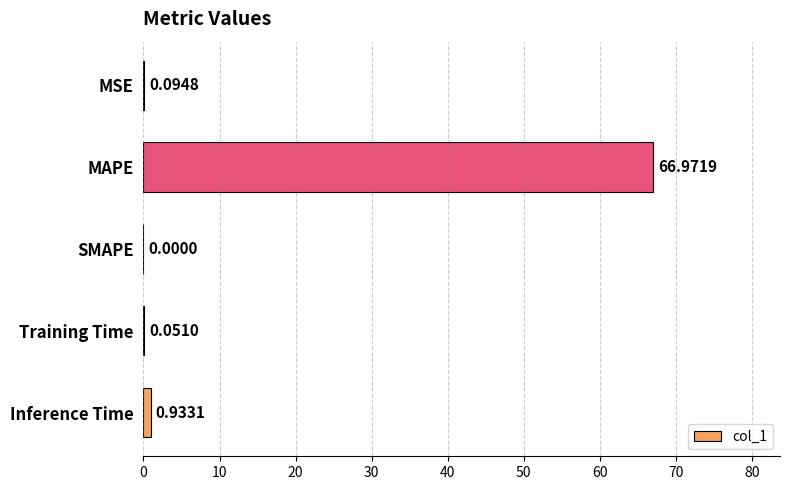

What is the maximum value shown in the chart?

67.0